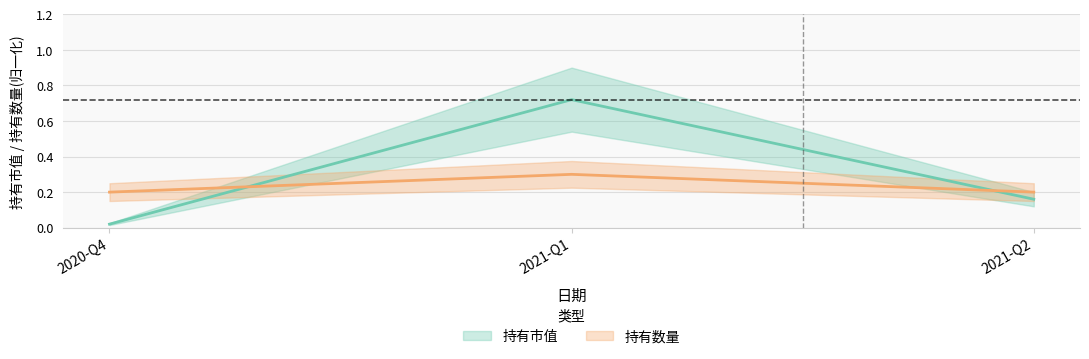

Reading right to left, what are all the values shown in this chart?

持有市值: 0.2	0.7	0.0
持有数量: 0.2	0.3	0.2